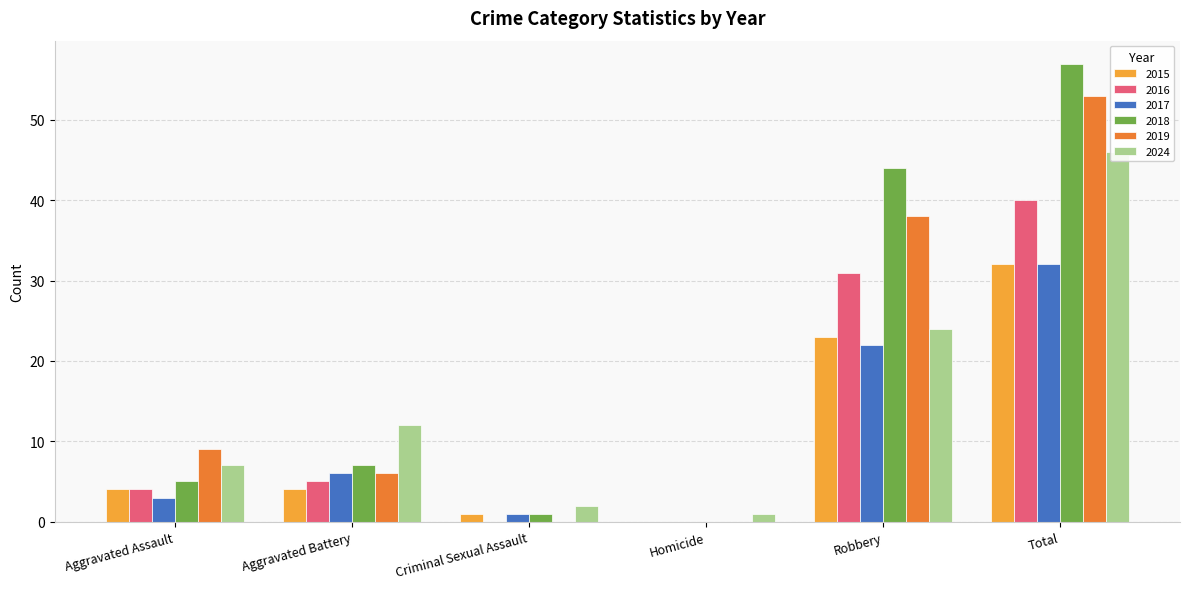

Does the chart contain any negative values?

No